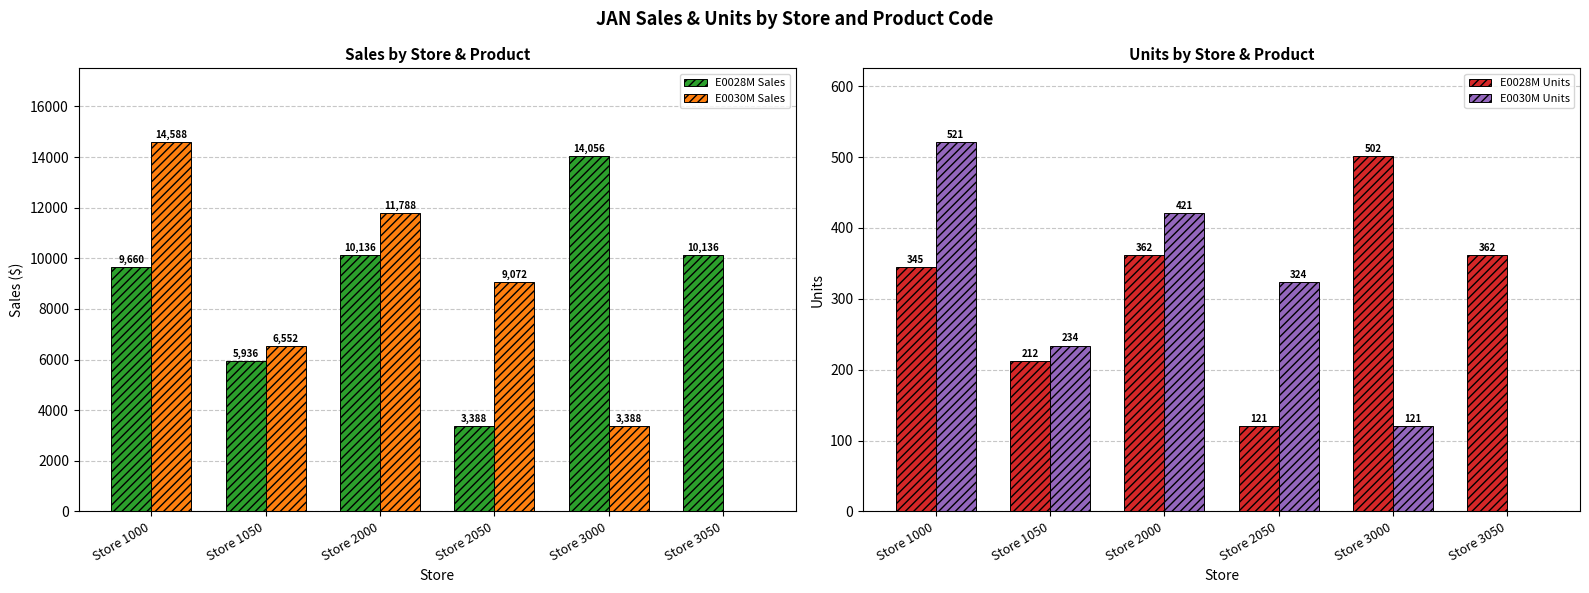

Are the bars grouped side by side (vs. stacked)?

Yes